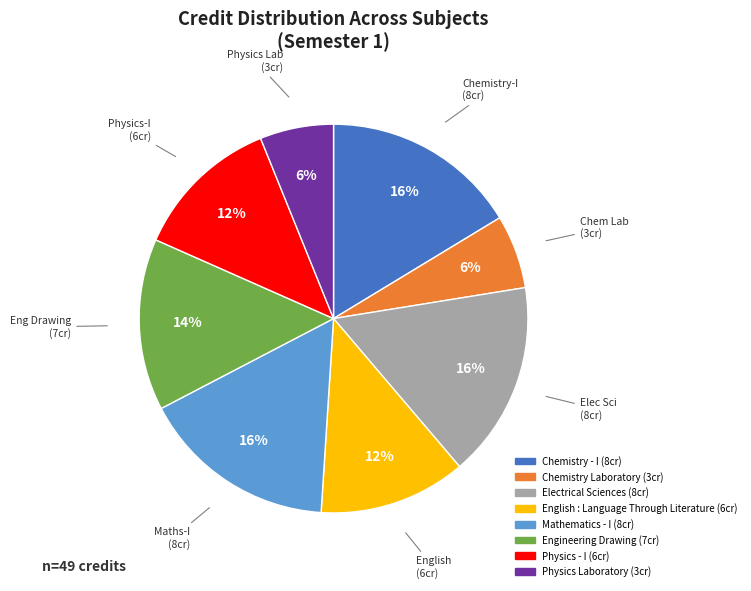

To the nearest percent, what is the combined percentage of Chemistry Laboratory and Mathematics - I?

22%